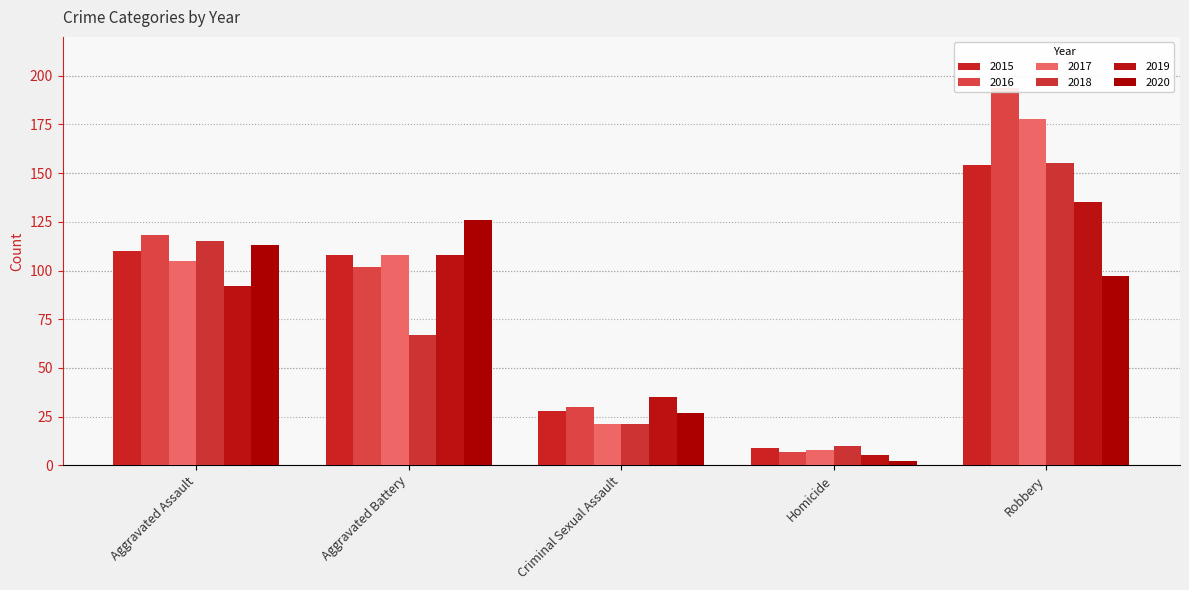

What is the difference between the second highest and second lowest values in the 2017 series?

87